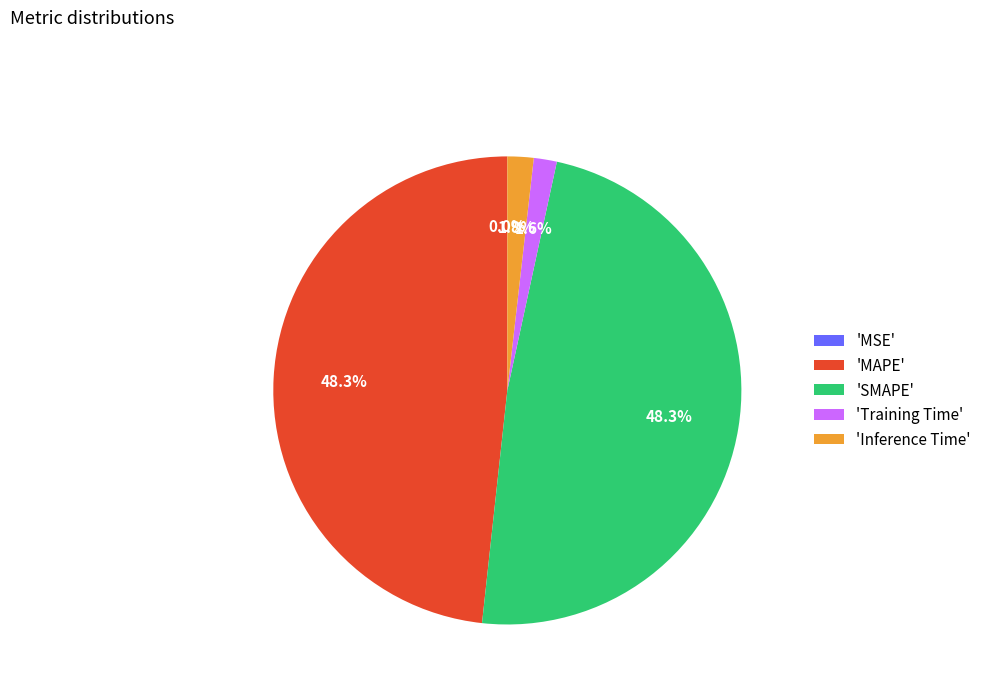

Does 'Training Time' account for over 50% of the chart?

No